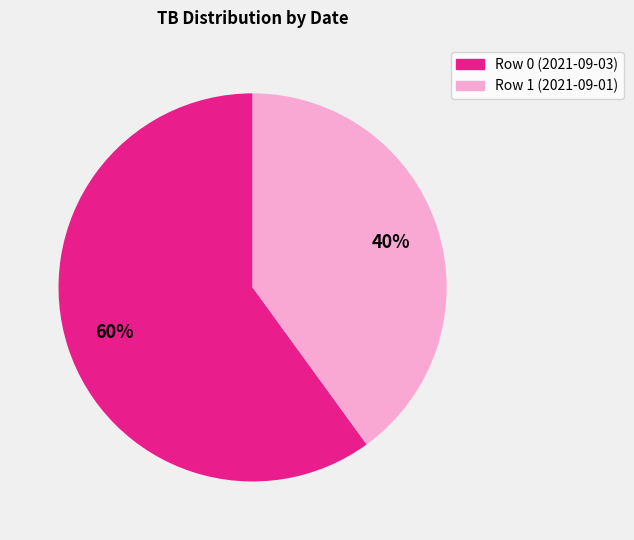

What is the ratio of the value at Row 0 (2021-09-03) to the value at Row 1 (2021-09-01)?

1.5